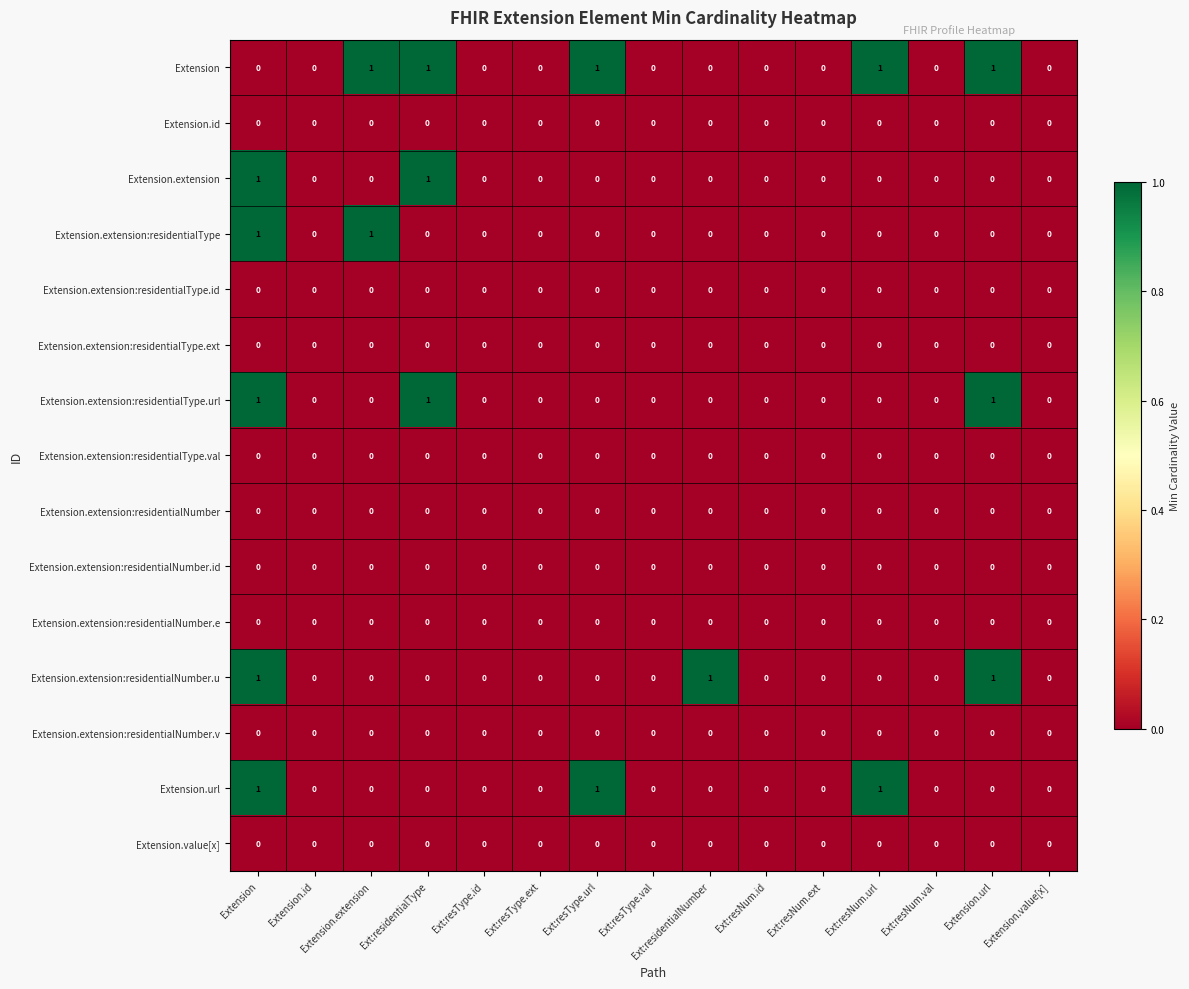

Which series has the largest total across all categories?

Extension